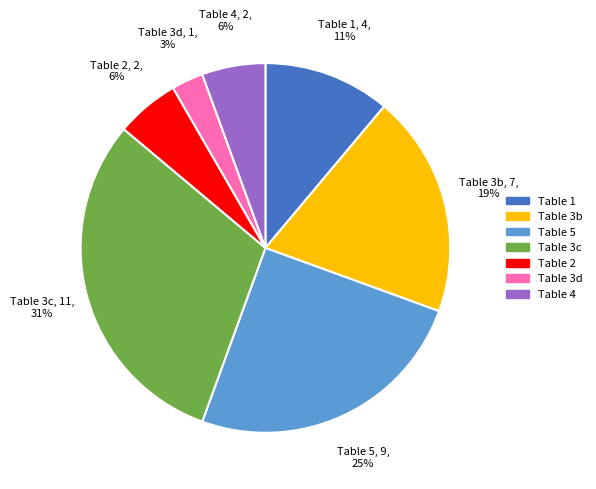

Is there any slice that represents more than half of the pie?

No